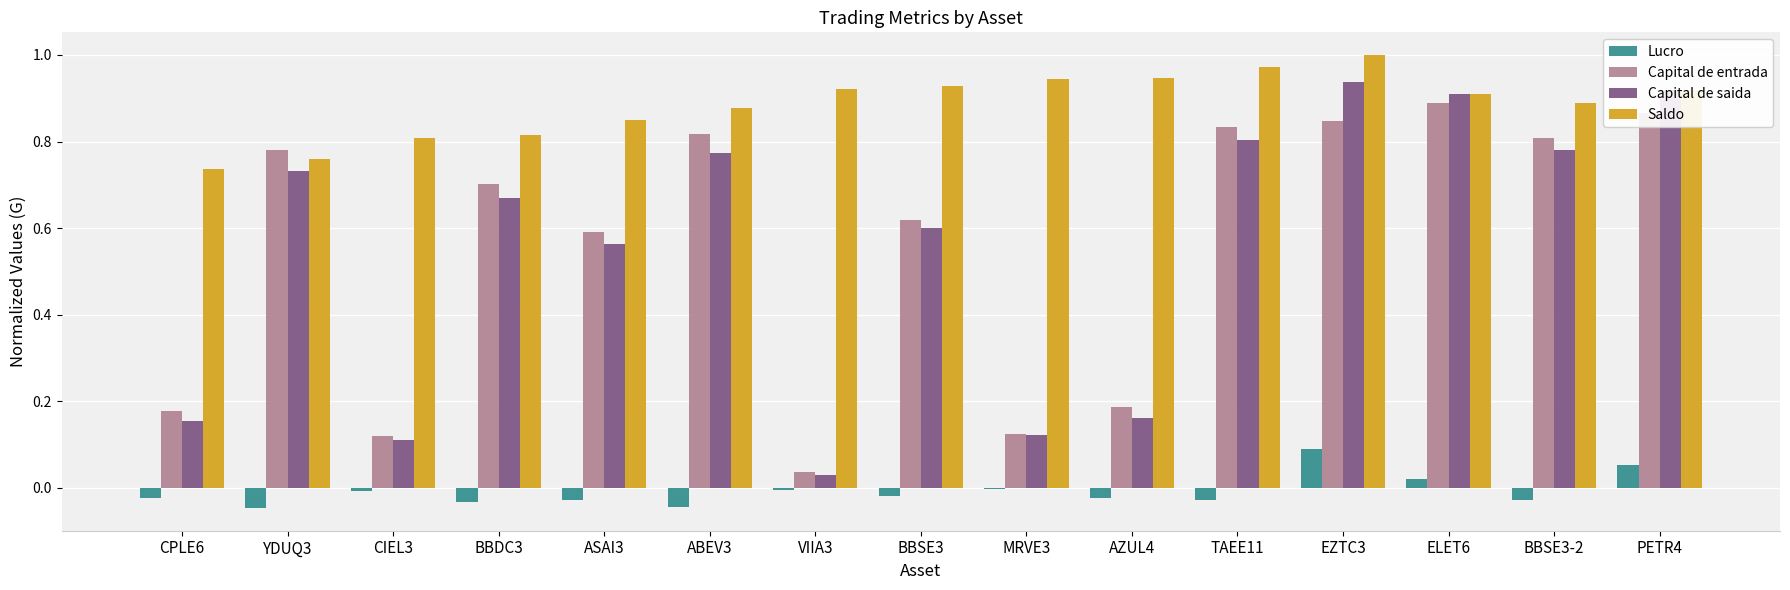

Is the value of Capital de saida at BBSE3 greater than the value of Capital de entrada at PETR4?

No